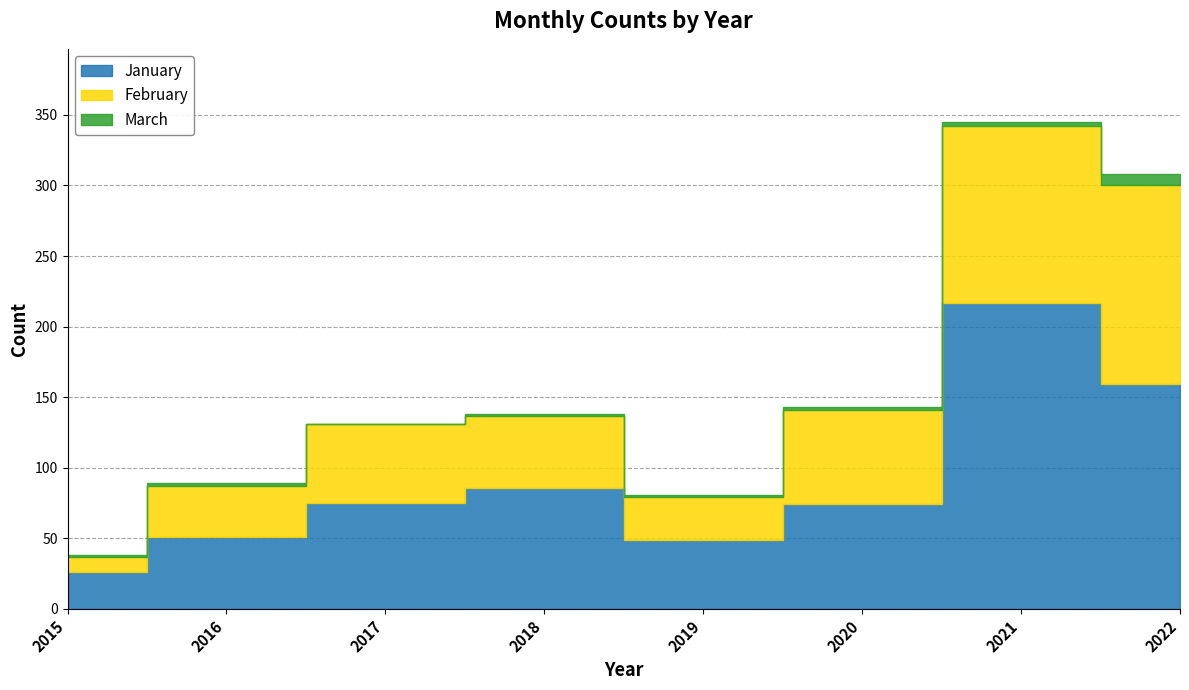

Where is the first local maximum for March?

2016